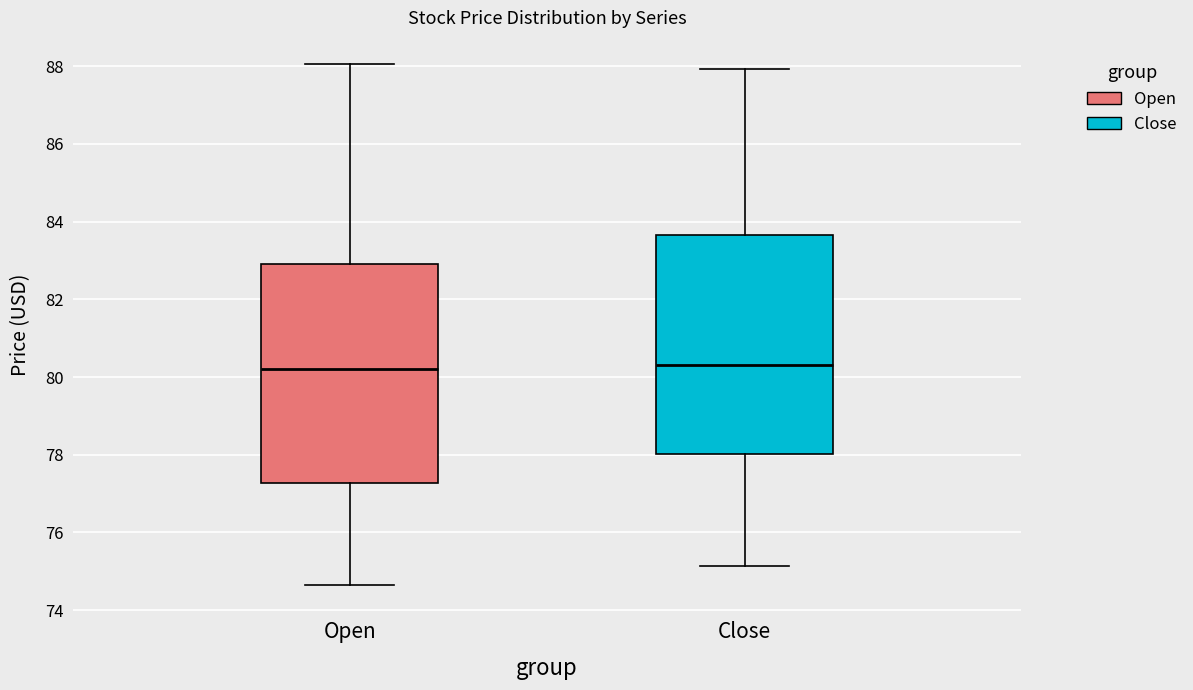

Reading left to right, read every box against the y-axis: the position of its median line, the range the box covers, and the ends of its whiskers. The values are not printed on the chart, so give them approximately, as read against the axis.

Open: median 80.2, box 77.2 to 82.8, whiskers 74.6 to 88.0
Close: median 80.2, box 78.0 to 83.6, whiskers 75.2 to 88.0